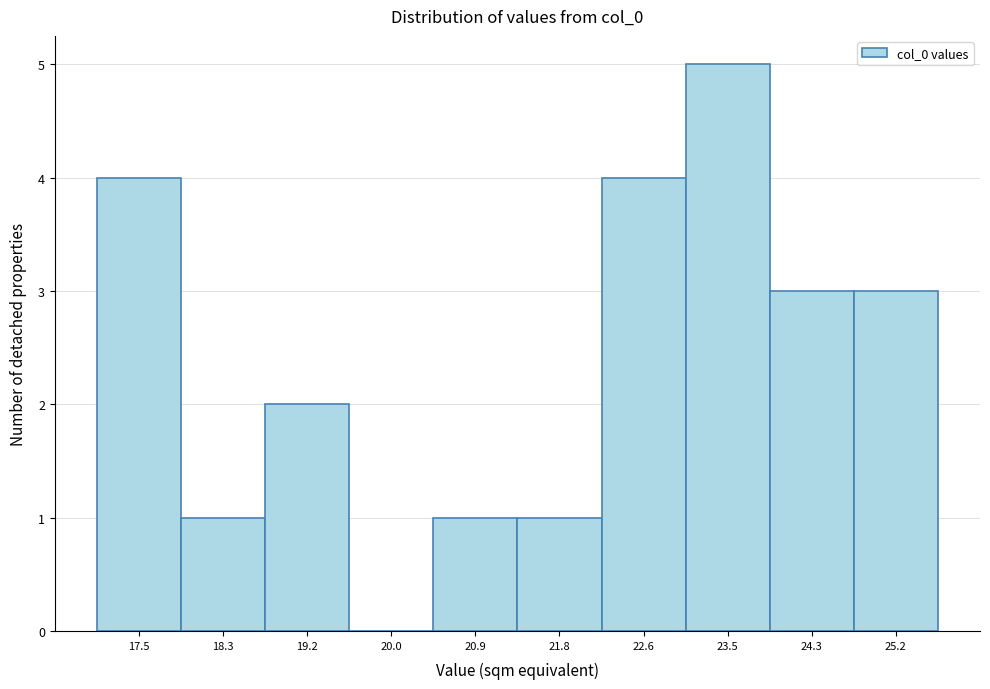

Reading left to right, what are all the values shown in this chart?

17.5=4	18.3=1	19.2=2	20.0=0	20.9=1	21.8=1	22.6=4	23.5=5	24.3=3	25.2=3